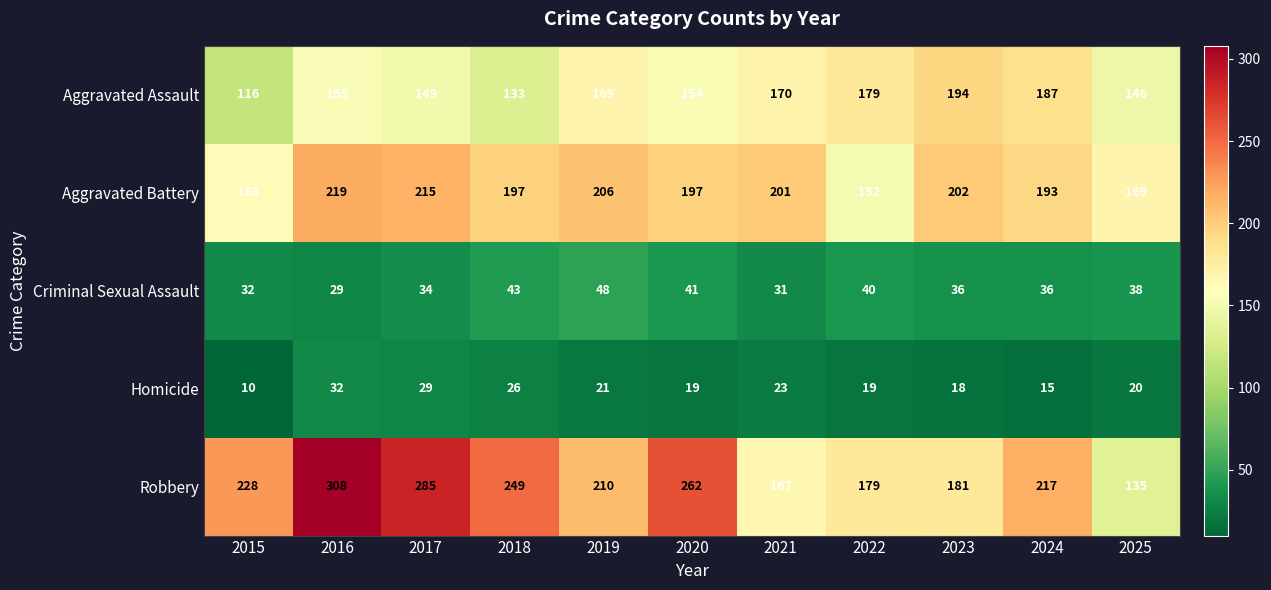

At 2021, list the series in order from smallest to largest.

Homicide, Criminal Sexual Assault, Robbery, Aggravated Assault, Aggravated Battery